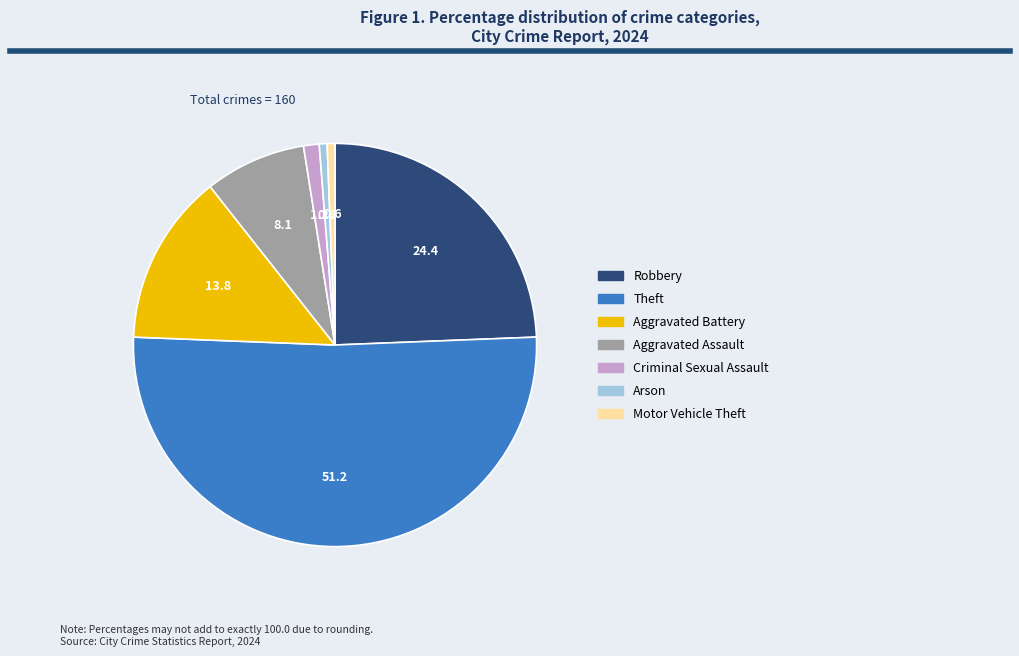

Which slice is the largest?

Theft